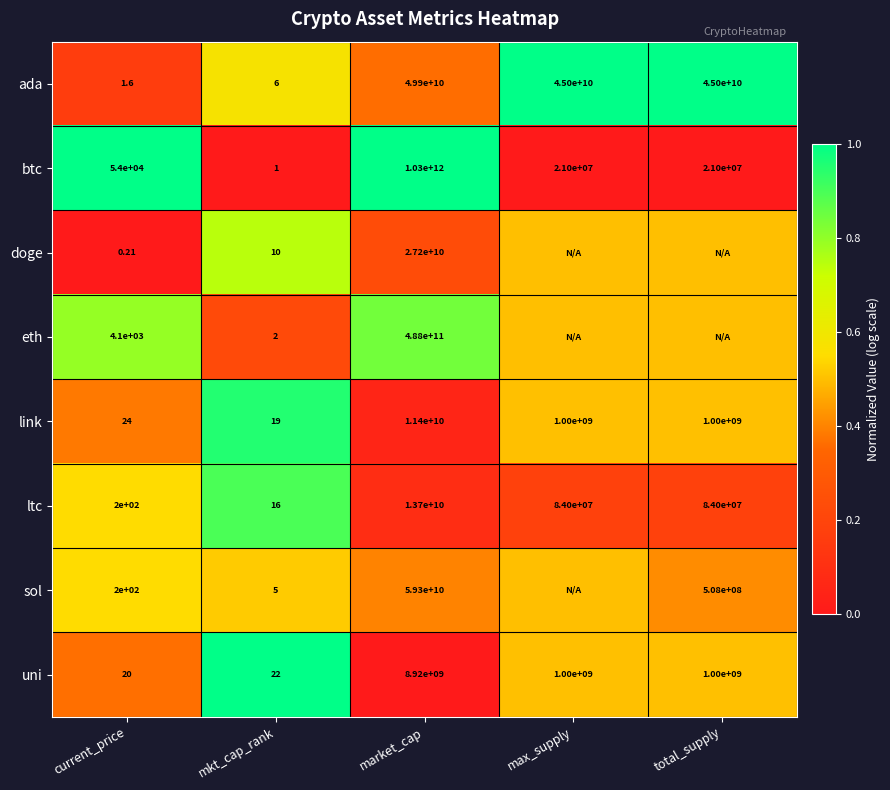

Which category has the lowest value in the link series?

mkt_cap_rank